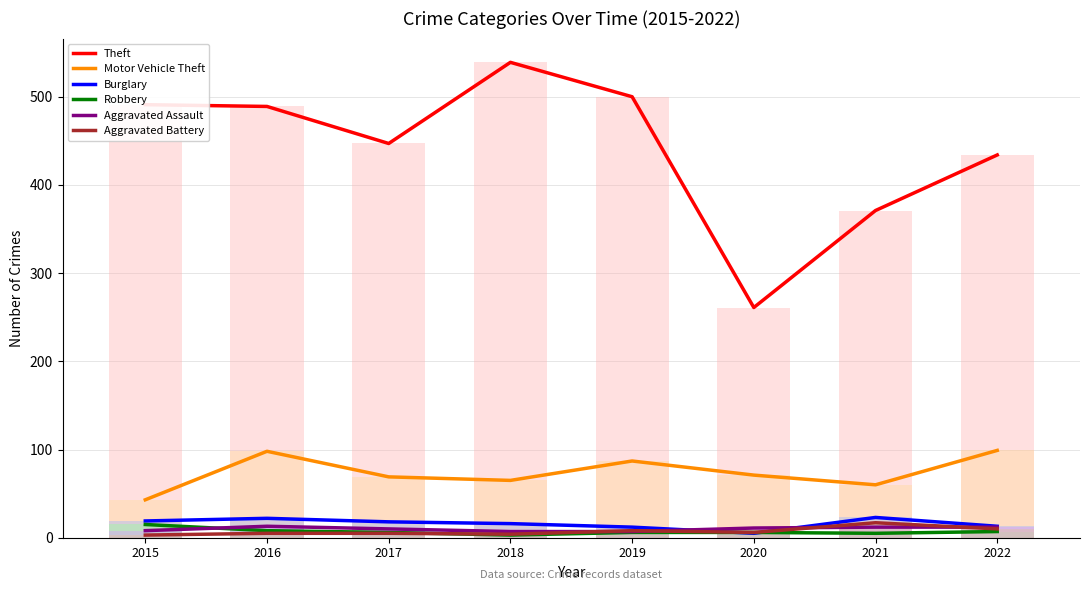

What is the difference between the maximum and second lowest values in the Aggravated Assault series?

6